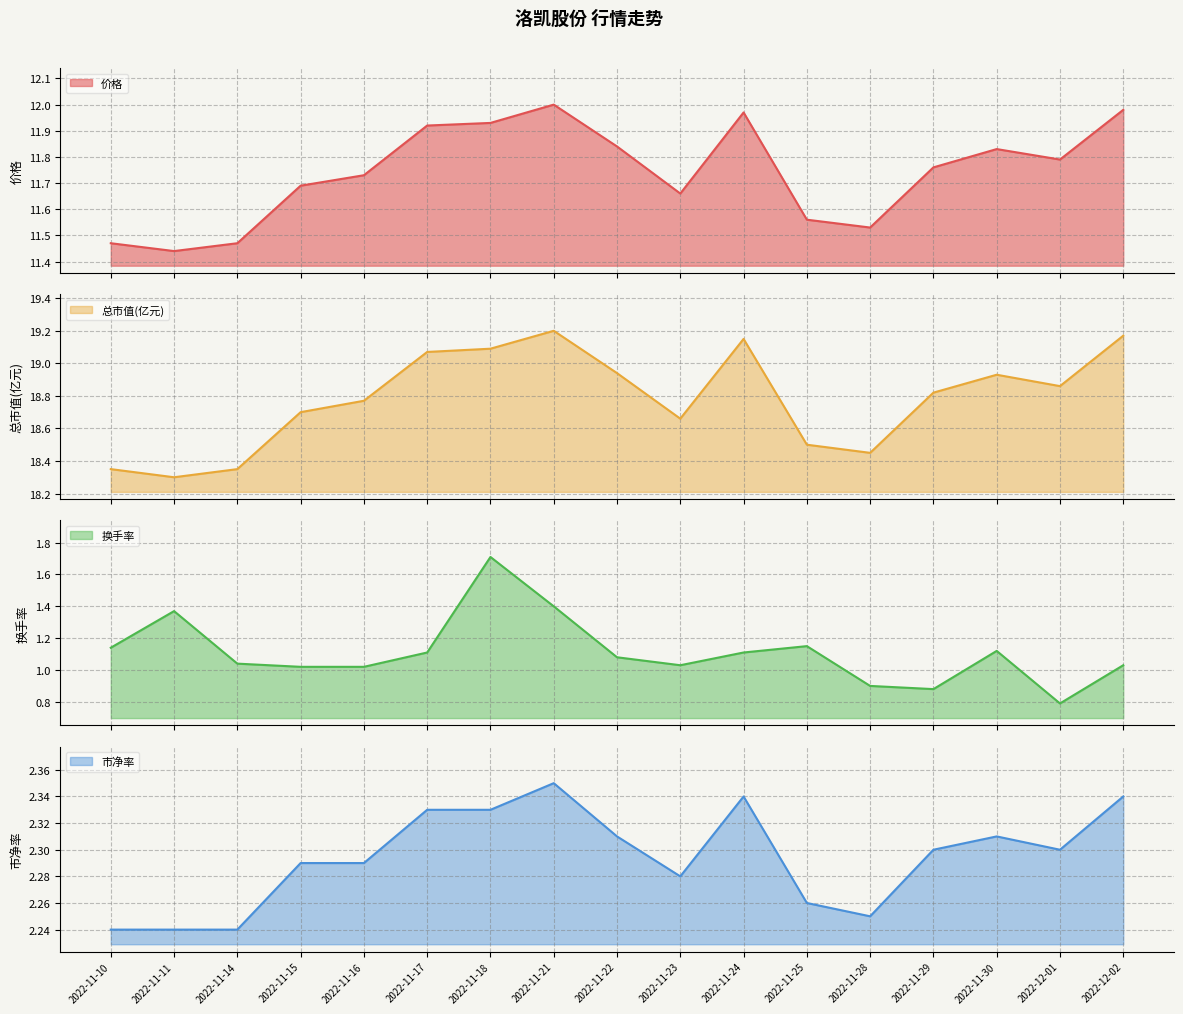

What are all the series names shown in the legend?

价格, 总市值(亿元), 换手率, 市净率